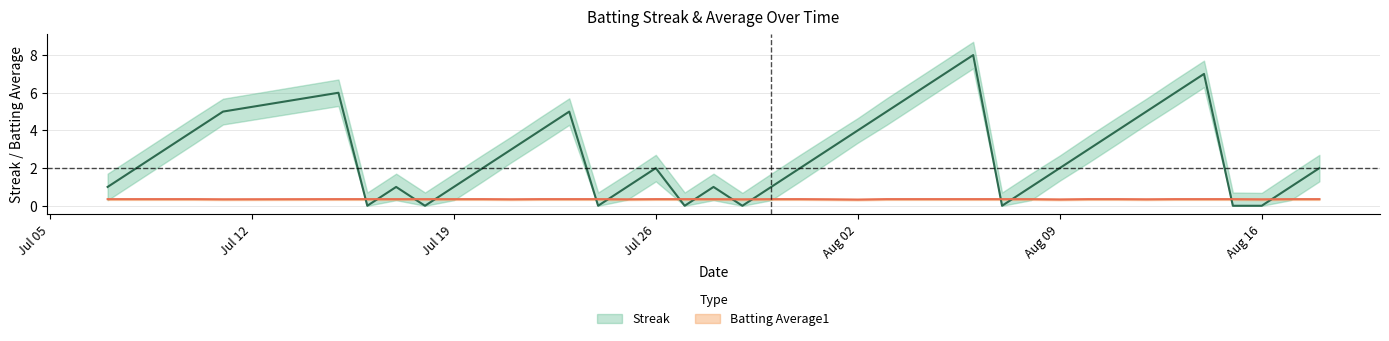

True or false: Streak has a value of 2.0 at 2010-07-20.

True